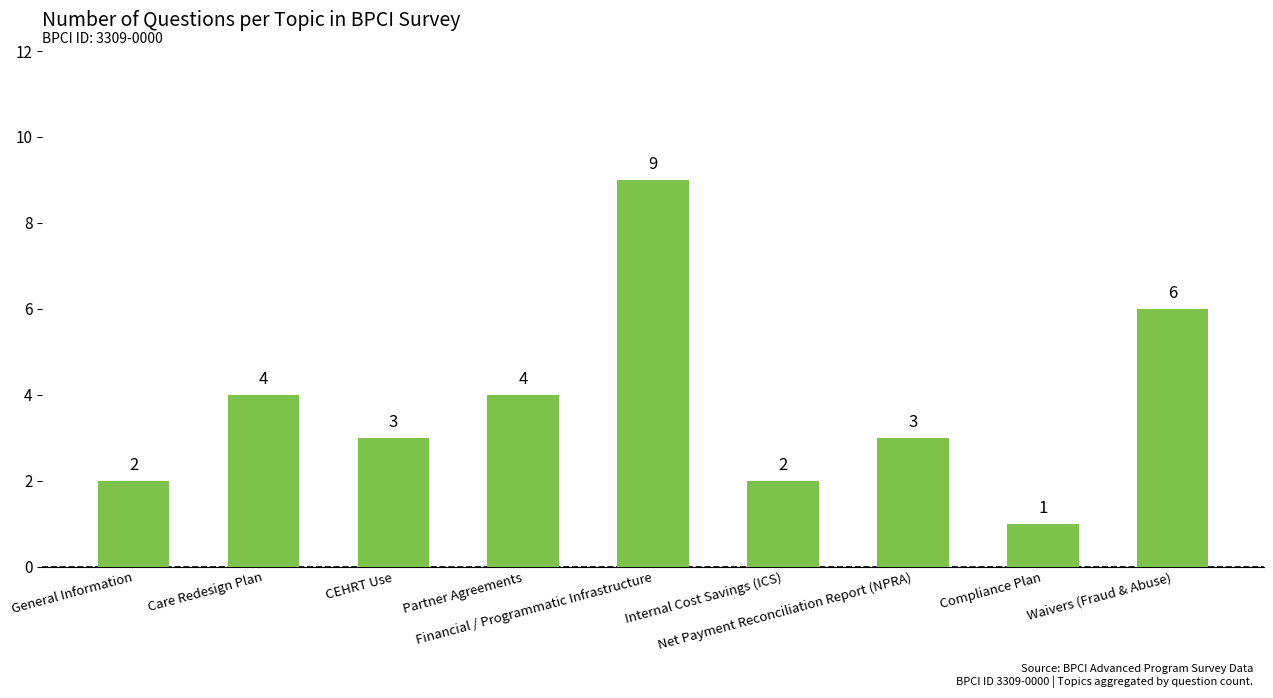

Reading left to right, what are all the values shown in this chart?

2	4	3	4	9	2	3	1	6